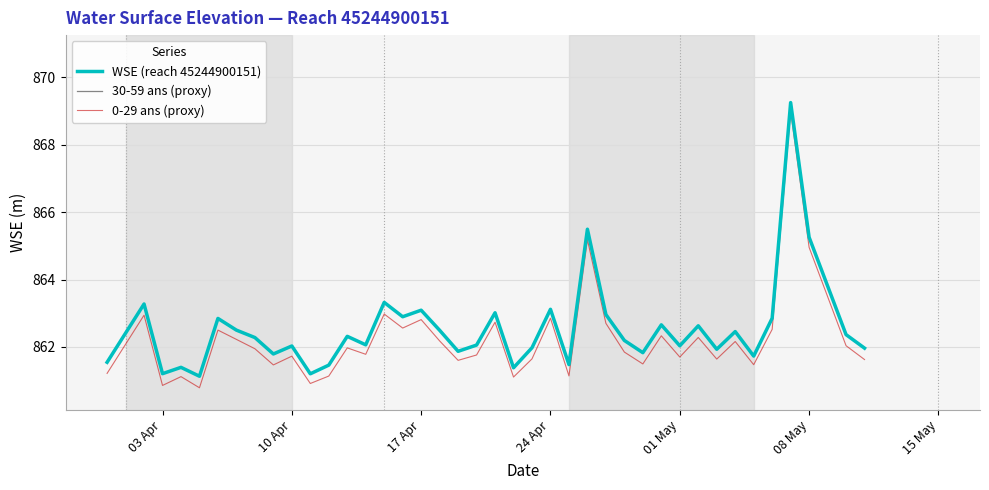

What are all the series names shown in the legend?

WSE (reach 45244900151), 30-59 ans (proxy), 0-29 ans (proxy)